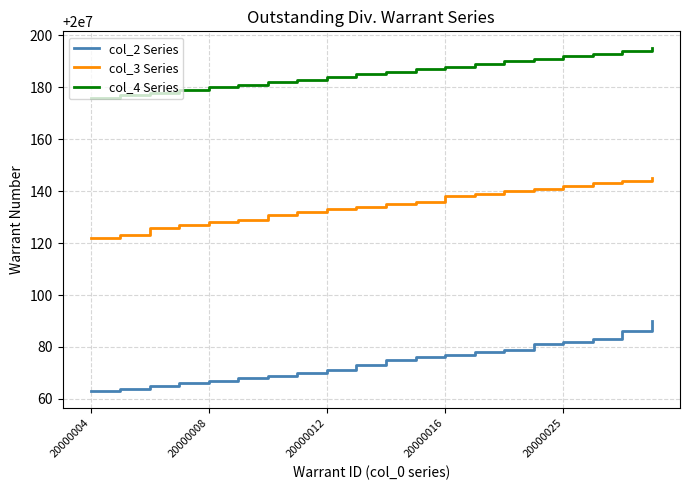

At how many categories does at least one series exceed 20000097?

20